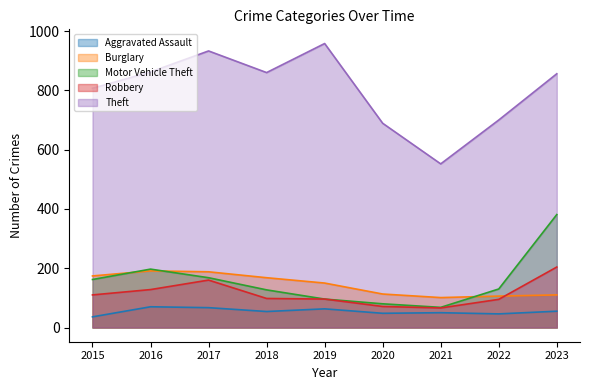

True or false: Burglary has a value of 83 at 2016.

False